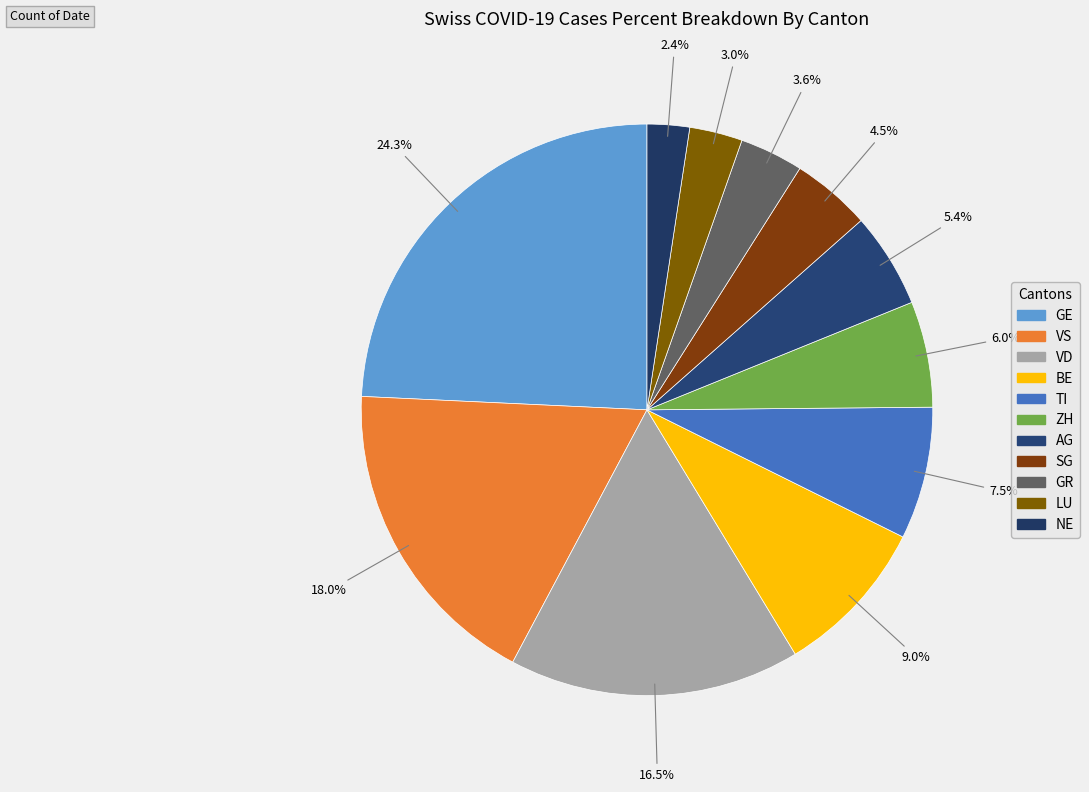

Count the number of slices in the pie.

11